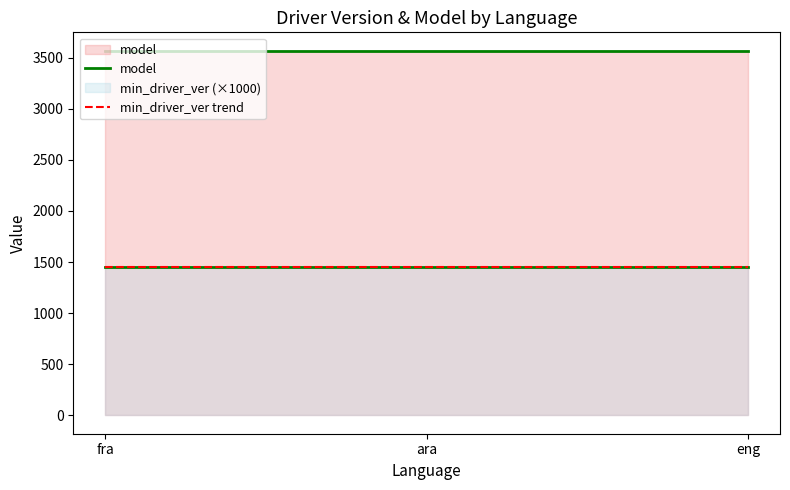

List the labels in order of min_driver_ver trend value, smallest first.

fra, ara, eng